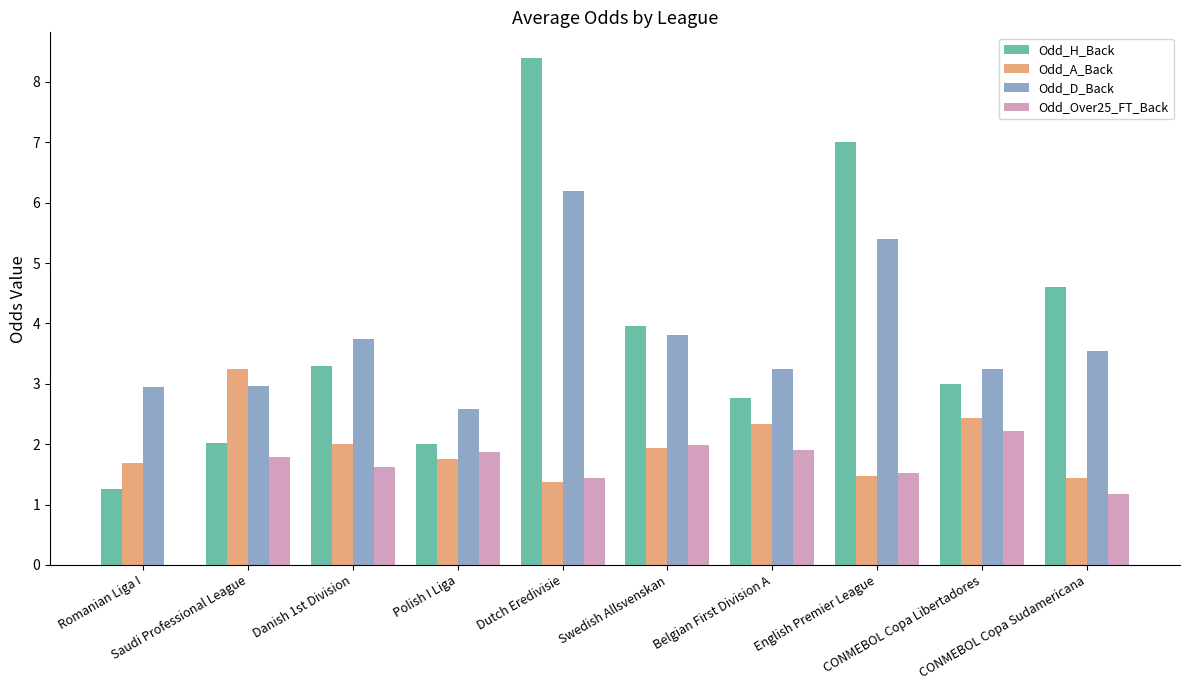

Is the value of Odd_H_Back at Romanian Liga I greater than the value of Odd_A_Back at Swedish Allsvenskan?

No